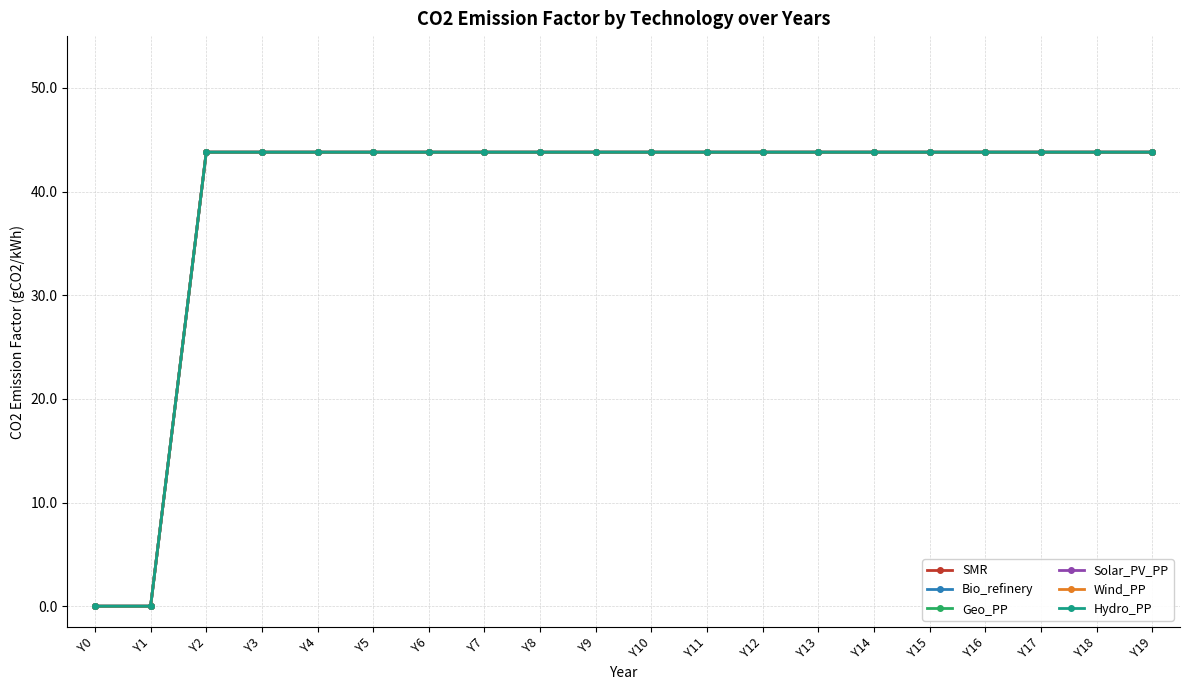

The Wind_PP series shows 43.8 at Y16. True or false?

True